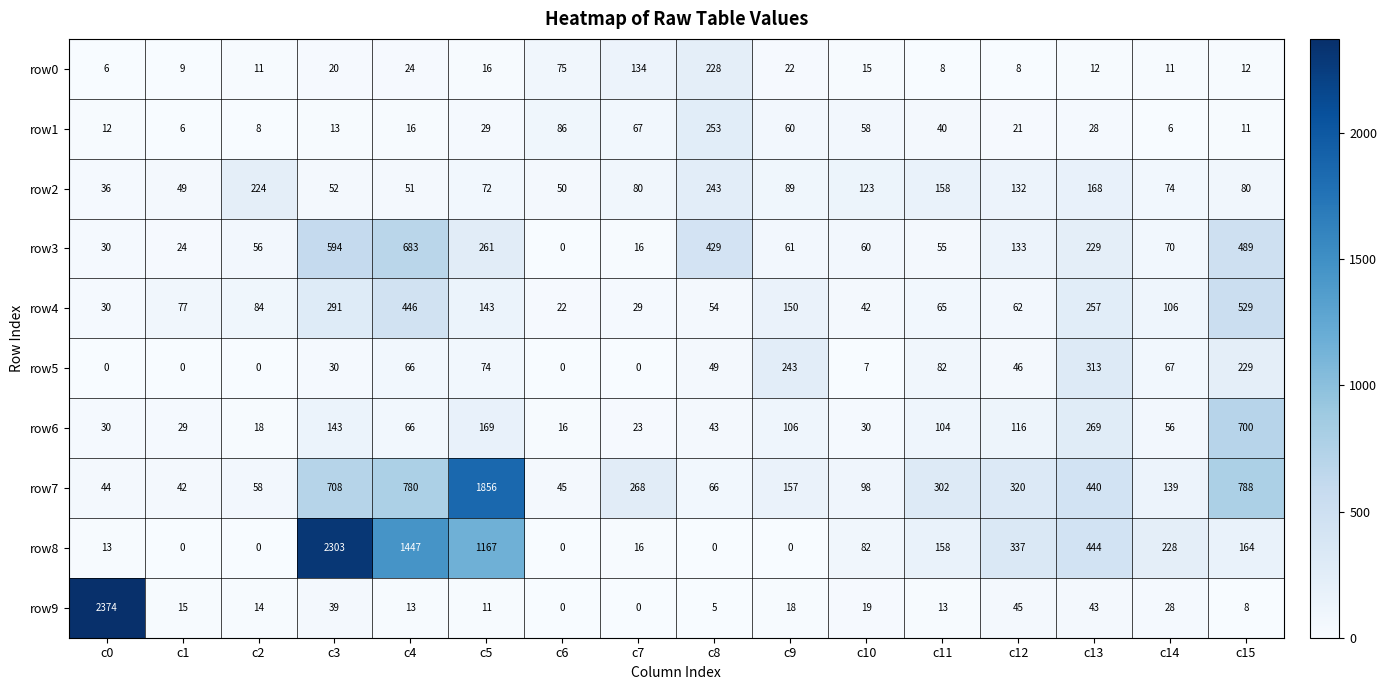

What is the difference between the maximum and second lowest values in the row4 series?

500